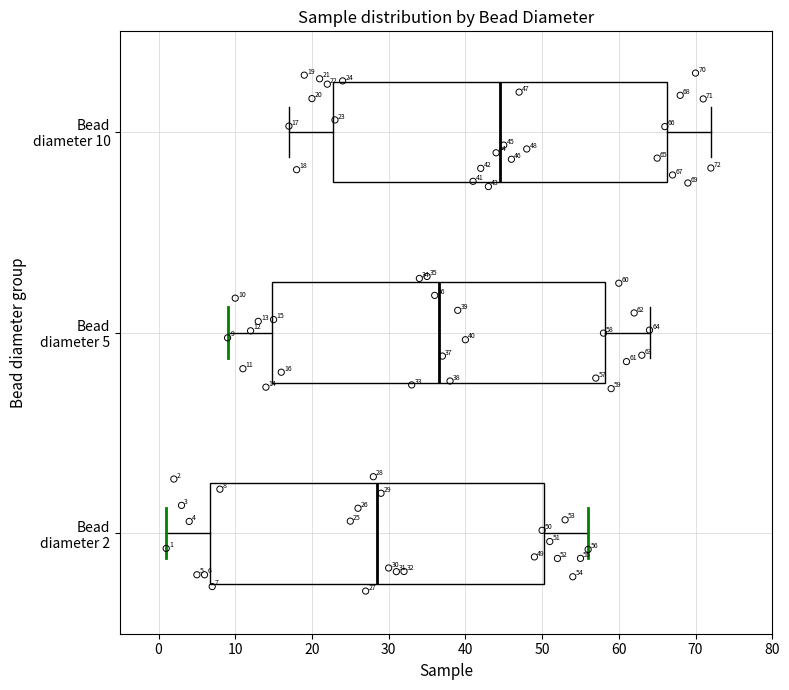

Which box has the furthest to the left median line?

Bead diameter 2